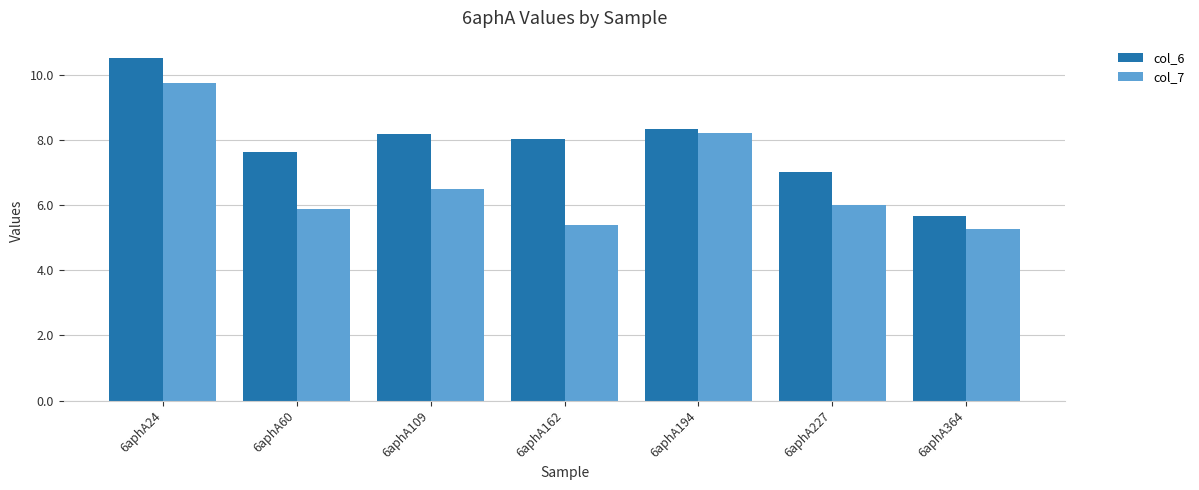

How many groups of bars are there?

7